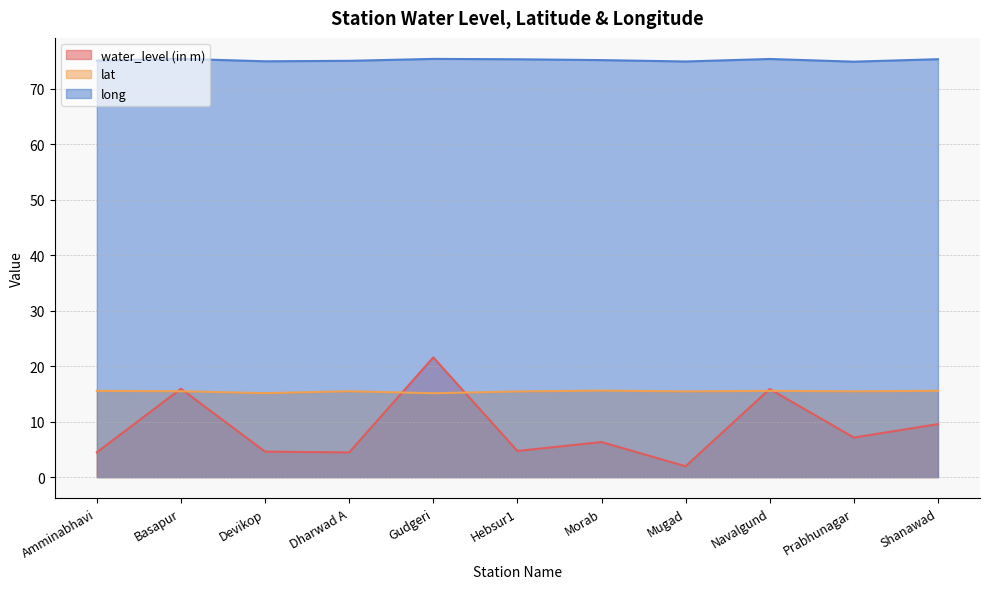

Between which two adjacent categories do water_level (in m) and lat first intersect?

Amminabhavi and Basapur